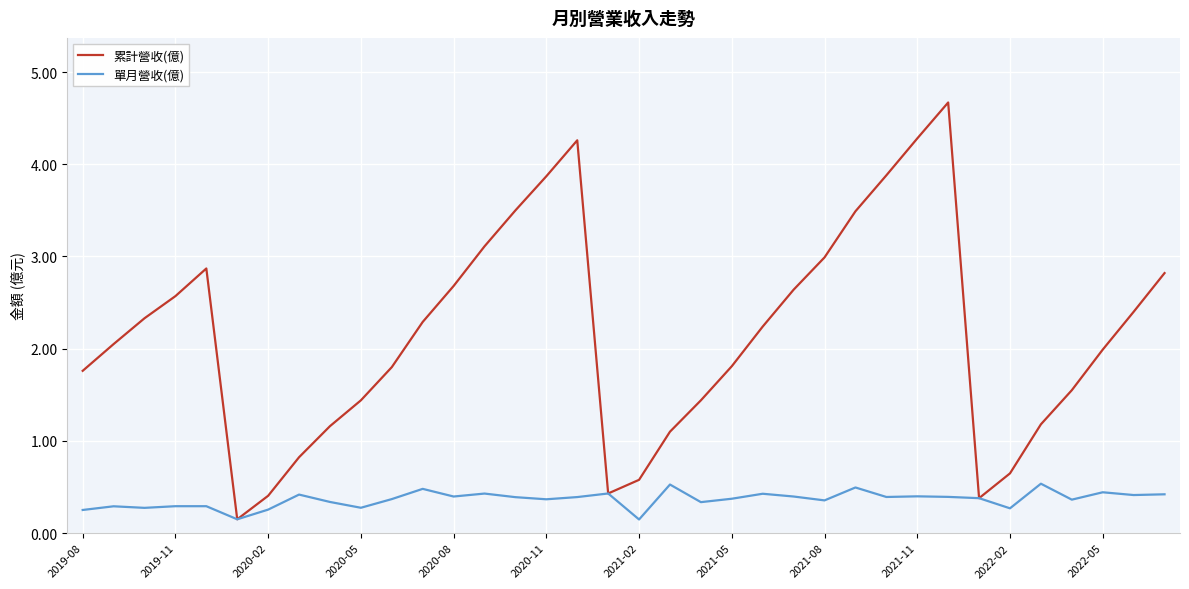

Which series has the largest range (max minus min)?

累計營收(億)